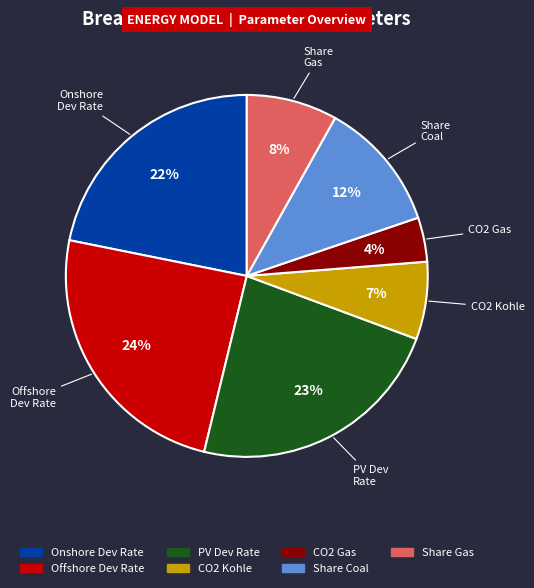

Is there a majority slice in this chart?

No